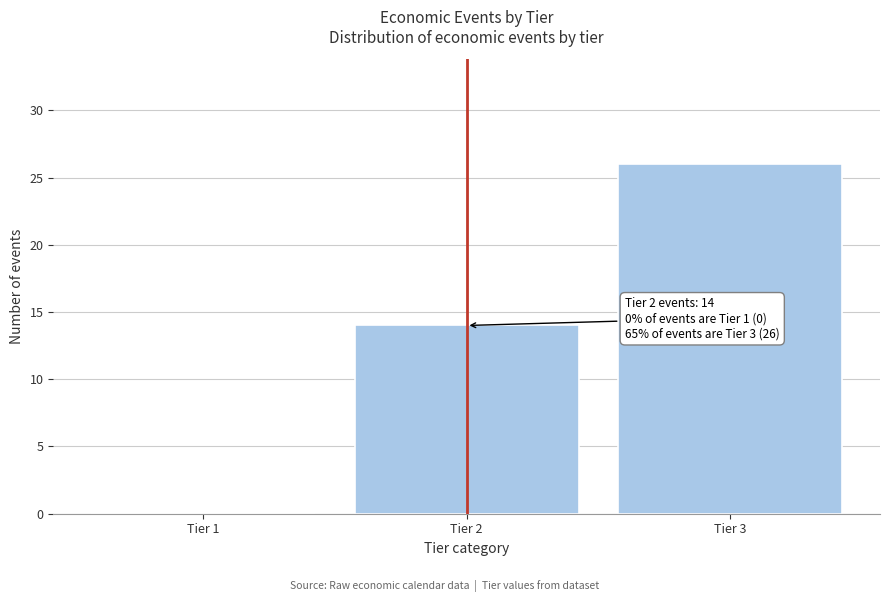

Reading left to right, list all the values displayed in this chart.

Tier 1=0	Tier 2=14	Tier 3=26